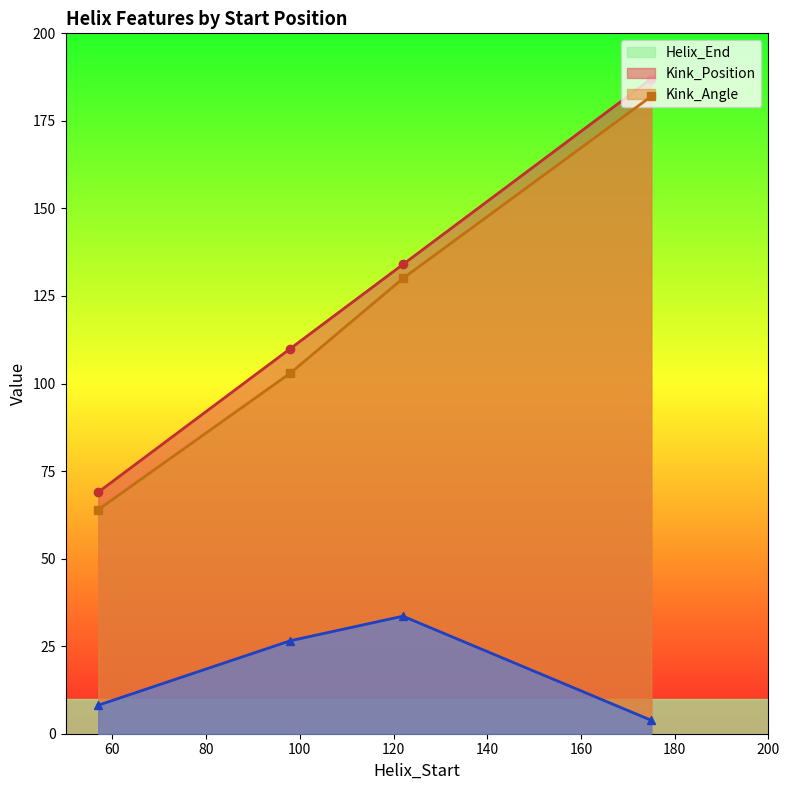

Is it true that Helix_End equals 134.0 at 122?

True